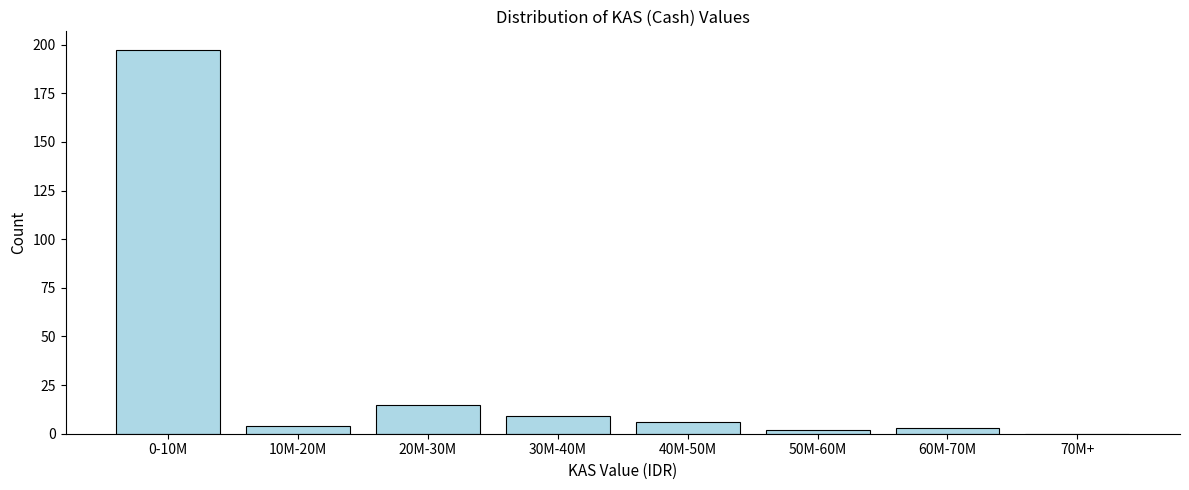

Reading left to right, what are all the values shown in this chart?

0-10M=197	10M-20M=4	20M-30M=15	30M-40M=9	40M-50M=6	50M-60M=2	60M-70M=3	70M+=0